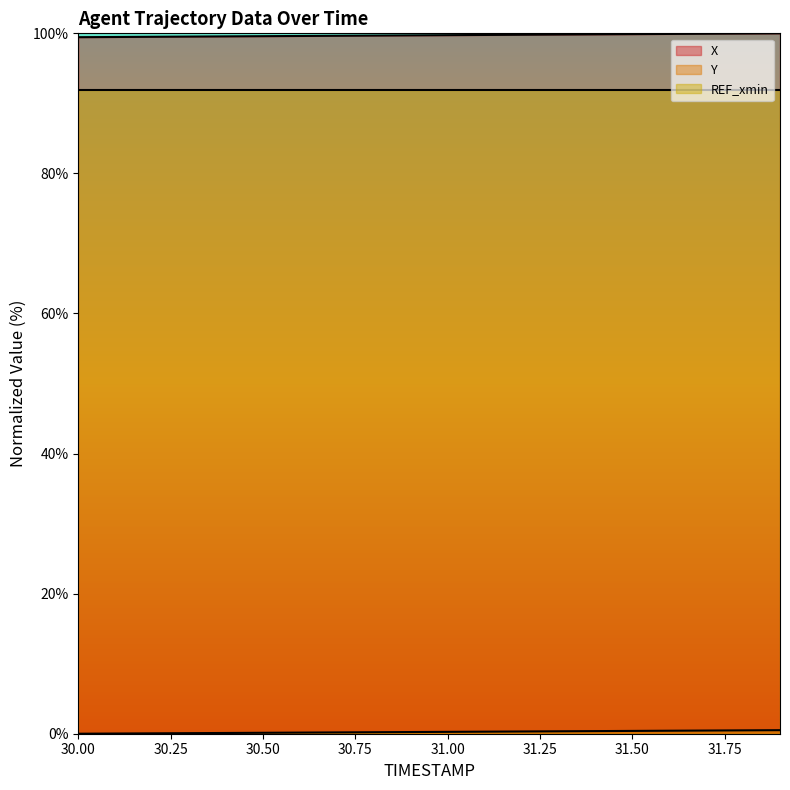

Which series has the largest total across all categories?

X